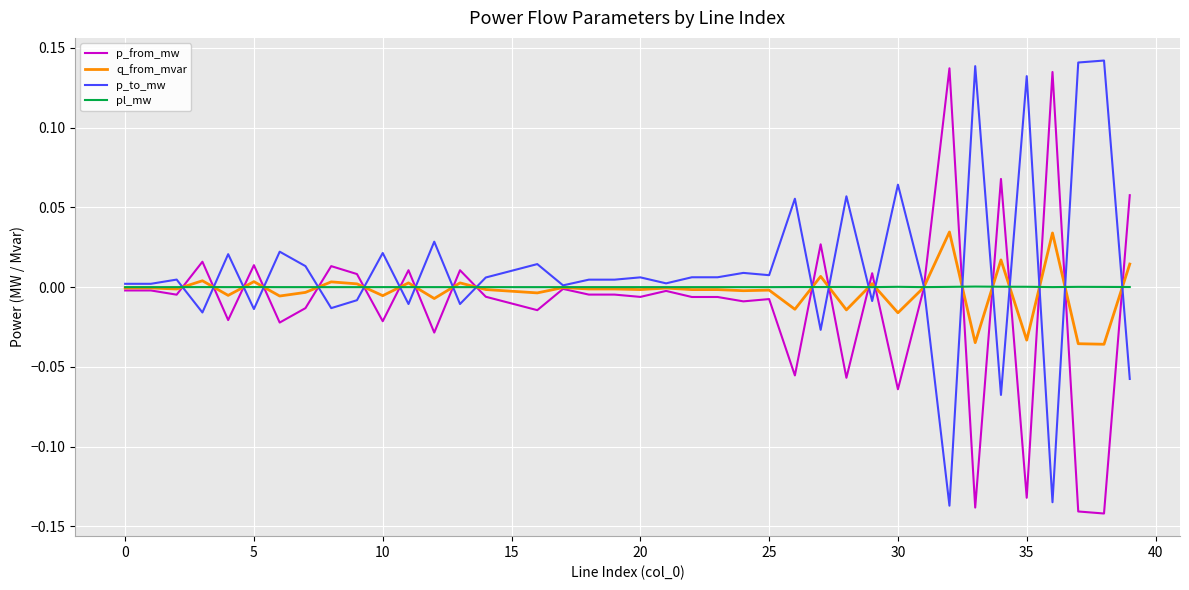

Is this an area chart (filled region under the line)?

No